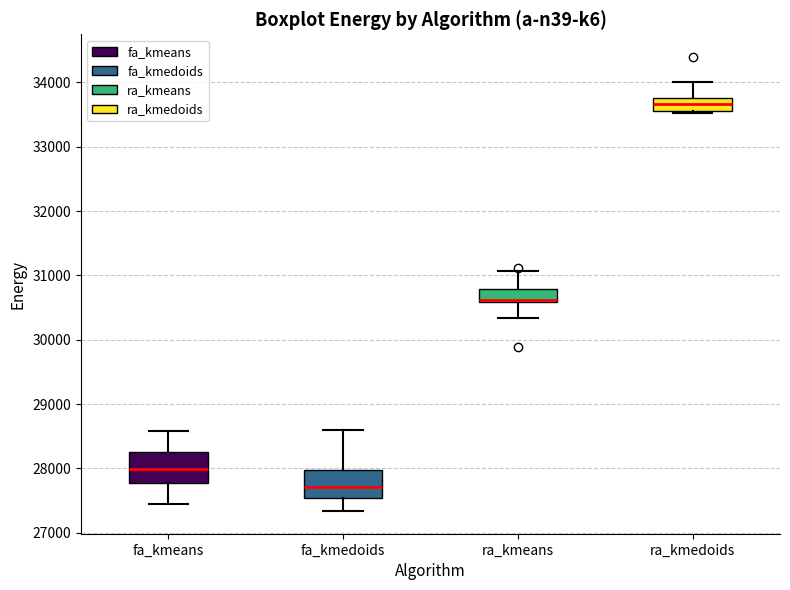

Where is the lower edge of the box for ra_kmedoids on the y-axis? The values are not printed on the chart, so give them approximately, as read against the axis.

33600